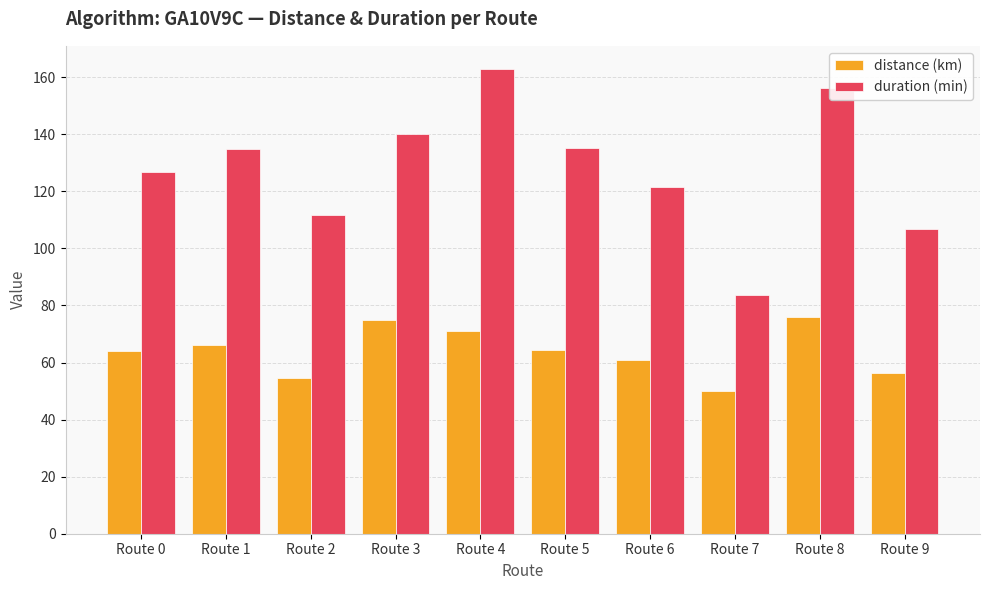

Between Route 7 and Route 9, which series saw the biggest shift?

duration (min)